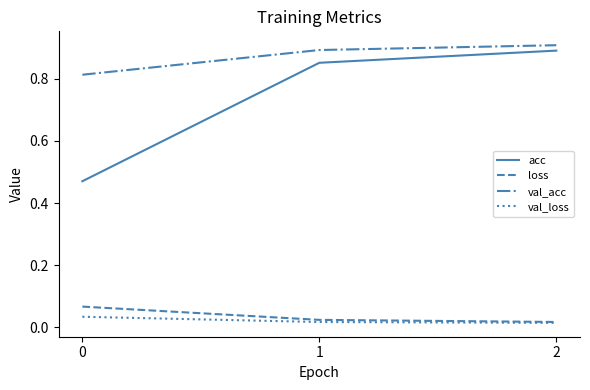

Between 0 and 2, which series saw the biggest shift?

acc